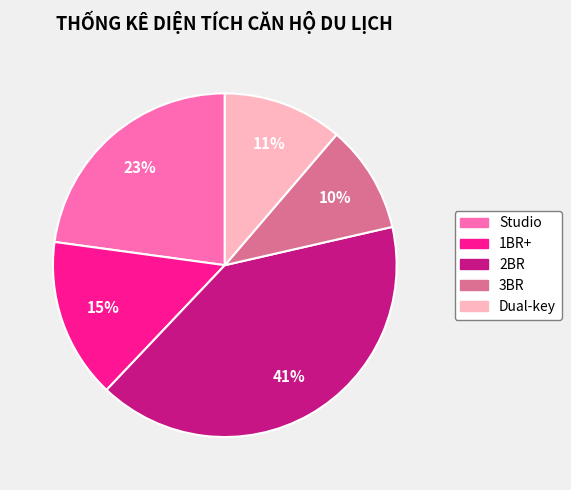

Is 3BR the majority of the pie?

No